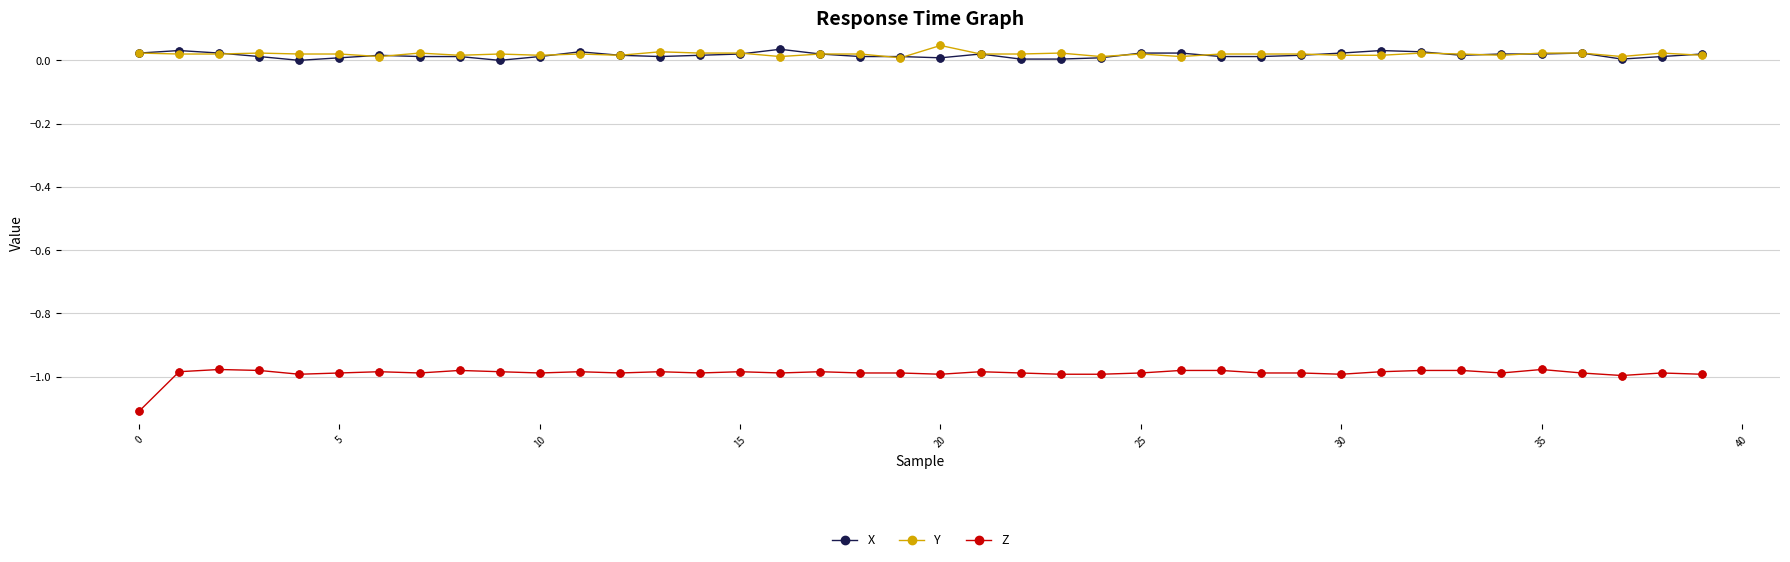

True or false: Y and Z cross at least once.

False